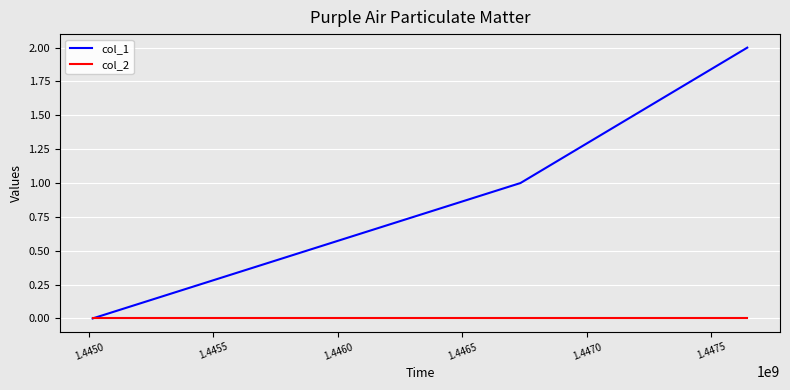

Reading right to left, list all the values displayed in this chart.

col_1: 2	1	0
col_2: 0	0	0